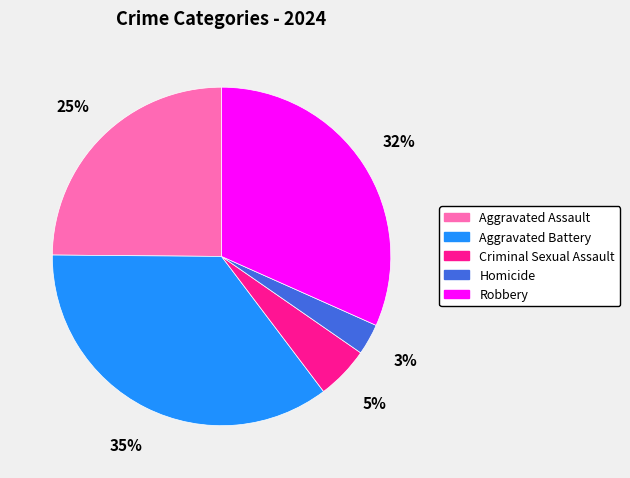

Which has a higher value, Robbery or Criminal Sexual Assault?

Robbery